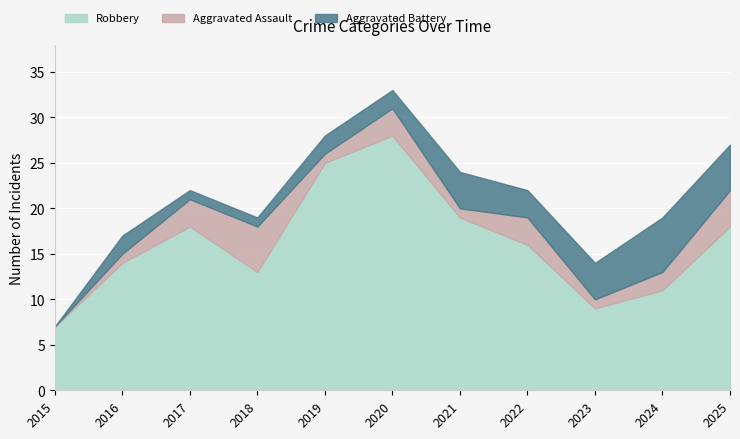

At which label is Aggravated Battery closest to 3?

2022